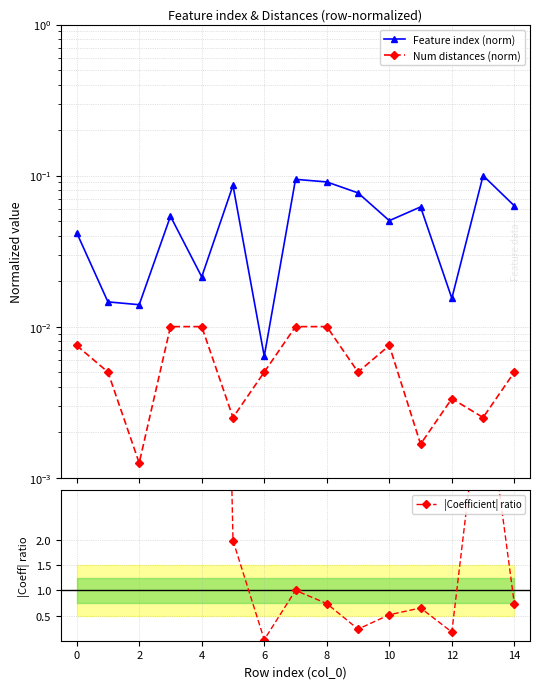

Is it true that Num distances (norm) equals 0.0 at 2?

False